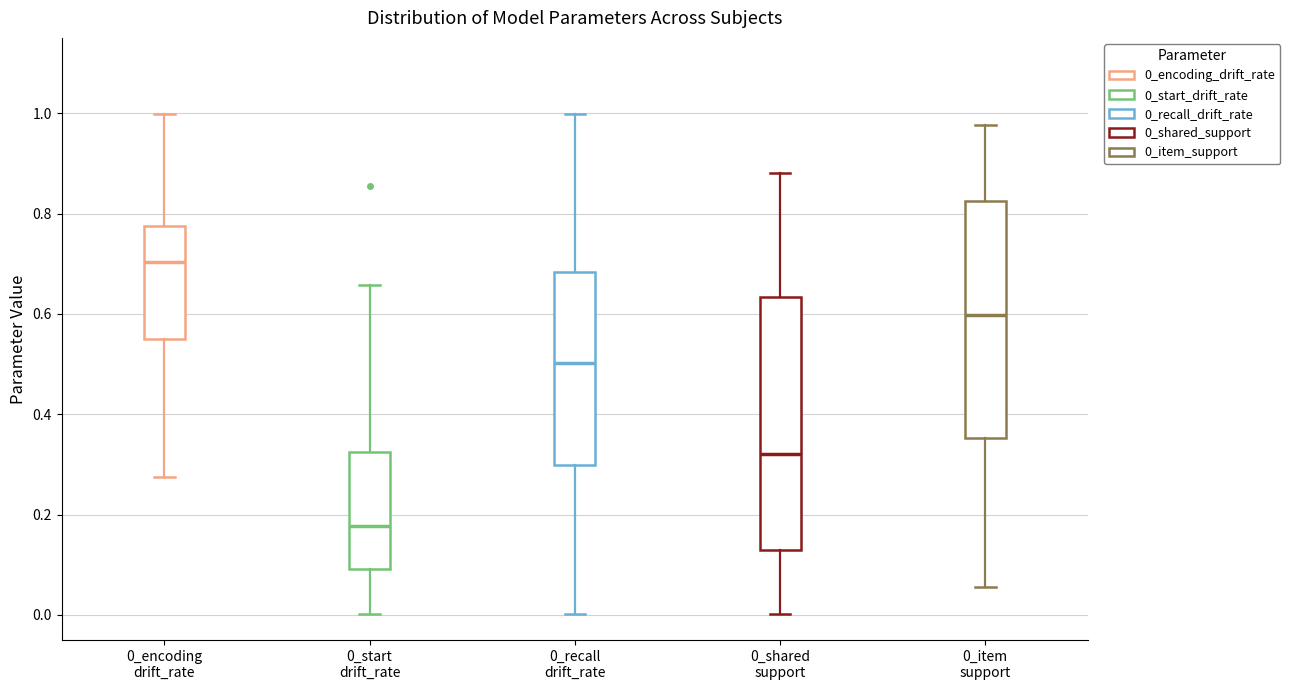

Reading left to right, transcribe this box plot: for each box, give where its median line is, the range the box spans, and where its two whiskers end, as read against the y-axis. The values are not printed on the chart, so give them approximately, as read against the axis.

0_encoding drift_rate: median 0.70, box 0.54 to 0.78, whiskers 0.28 to 1.00
0_start drift_rate: median 0.18, box 0.10 to 0.32, whiskers 0.00 to 0.66
0_recall drift_rate: median 0.50, box 0.30 to 0.68, whiskers 0.00 to 1.00
0_shared support: median 0.32, box 0.12 to 0.64, whiskers 0.00 to 0.88
0_item support: median 0.60, box 0.36 to 0.82, whiskers 0.06 to 0.98